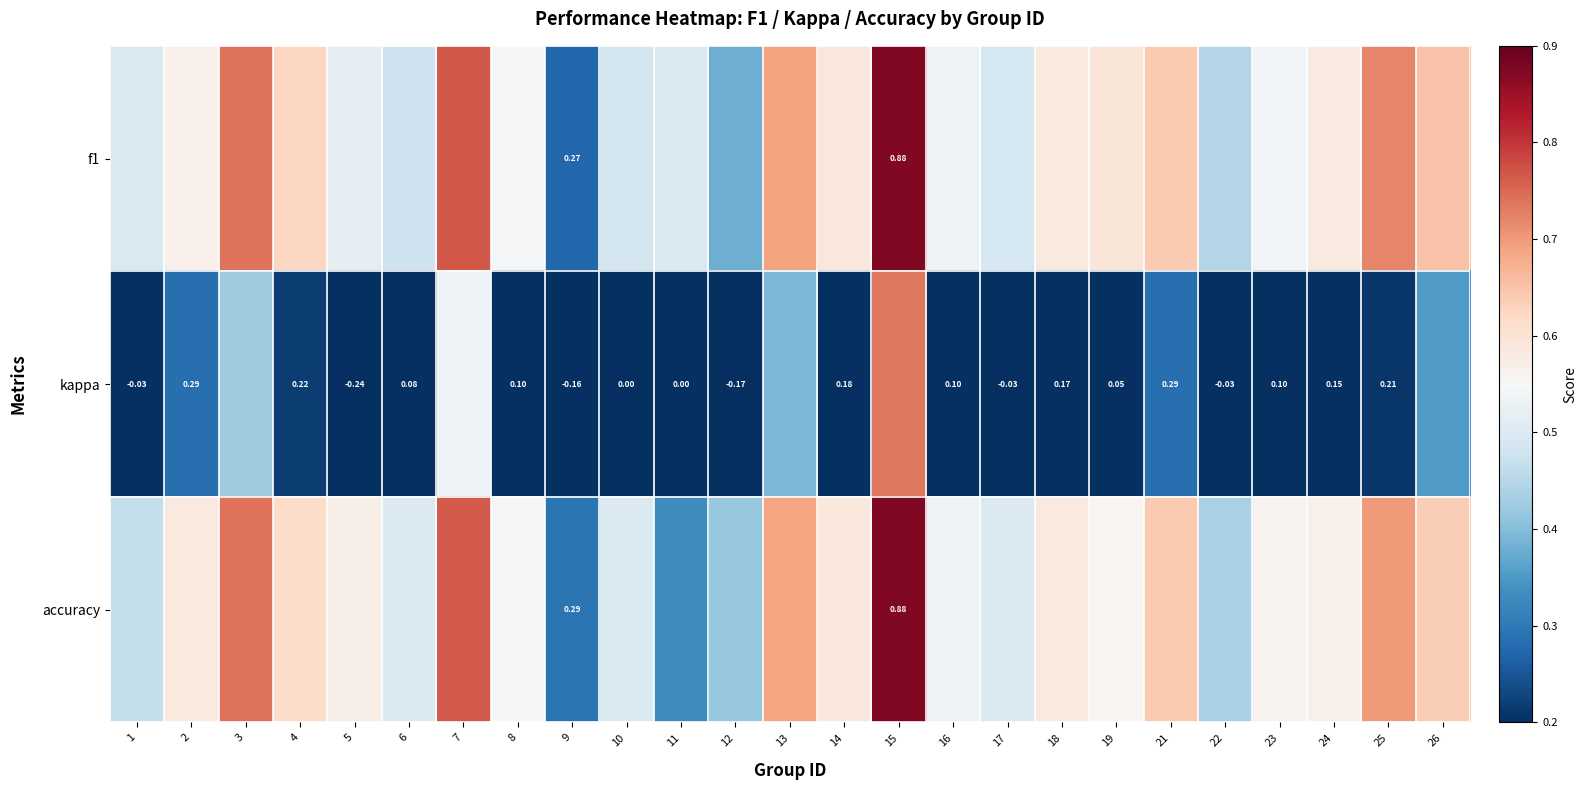

The value of f1 at 6 is 0.5. True or false?

True